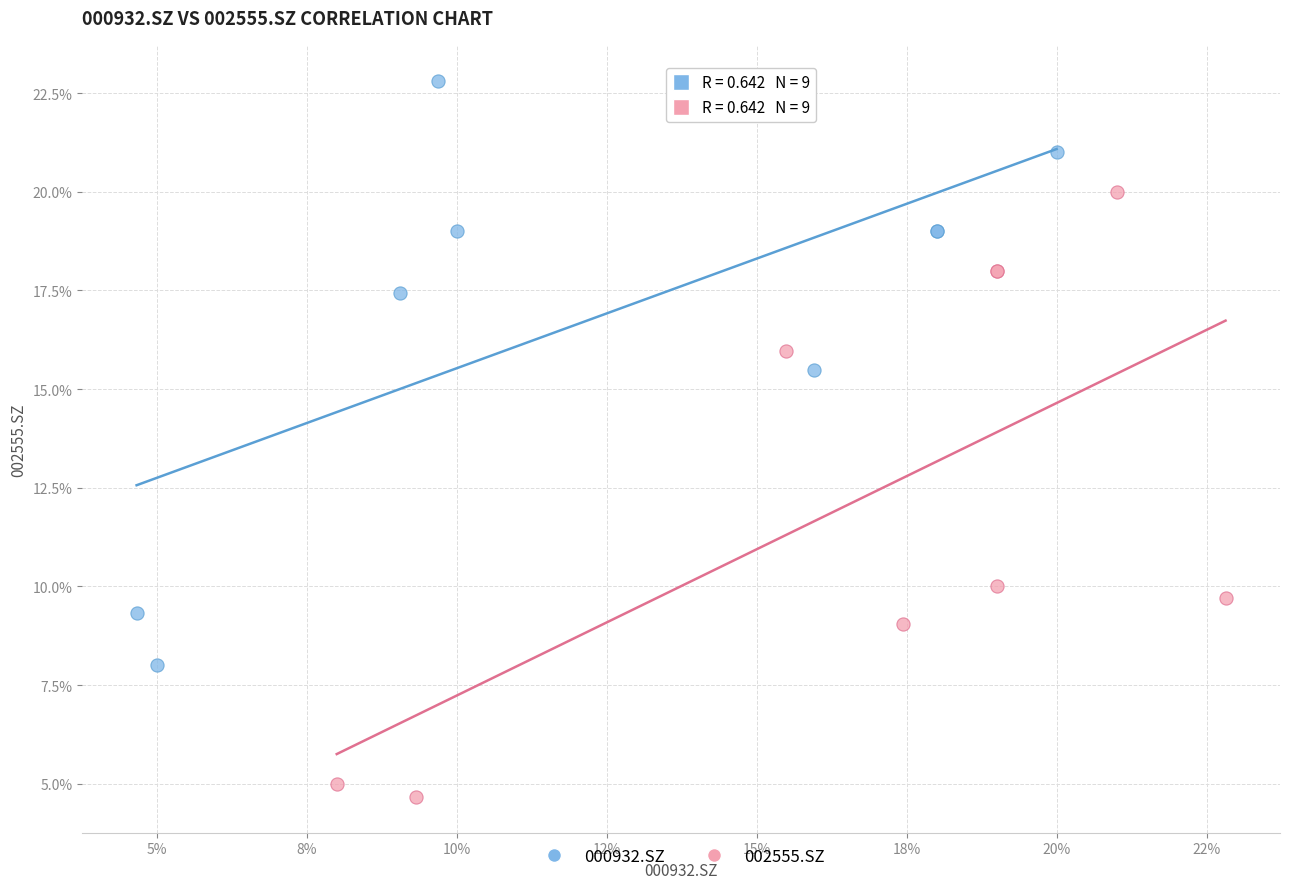

Which series contains the lowest Y value?

002555.SZ